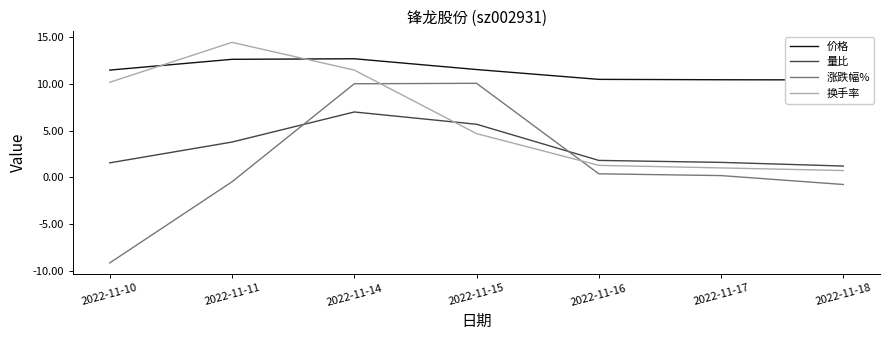

At which label is 换手率 closest to 7?

2022-11-15